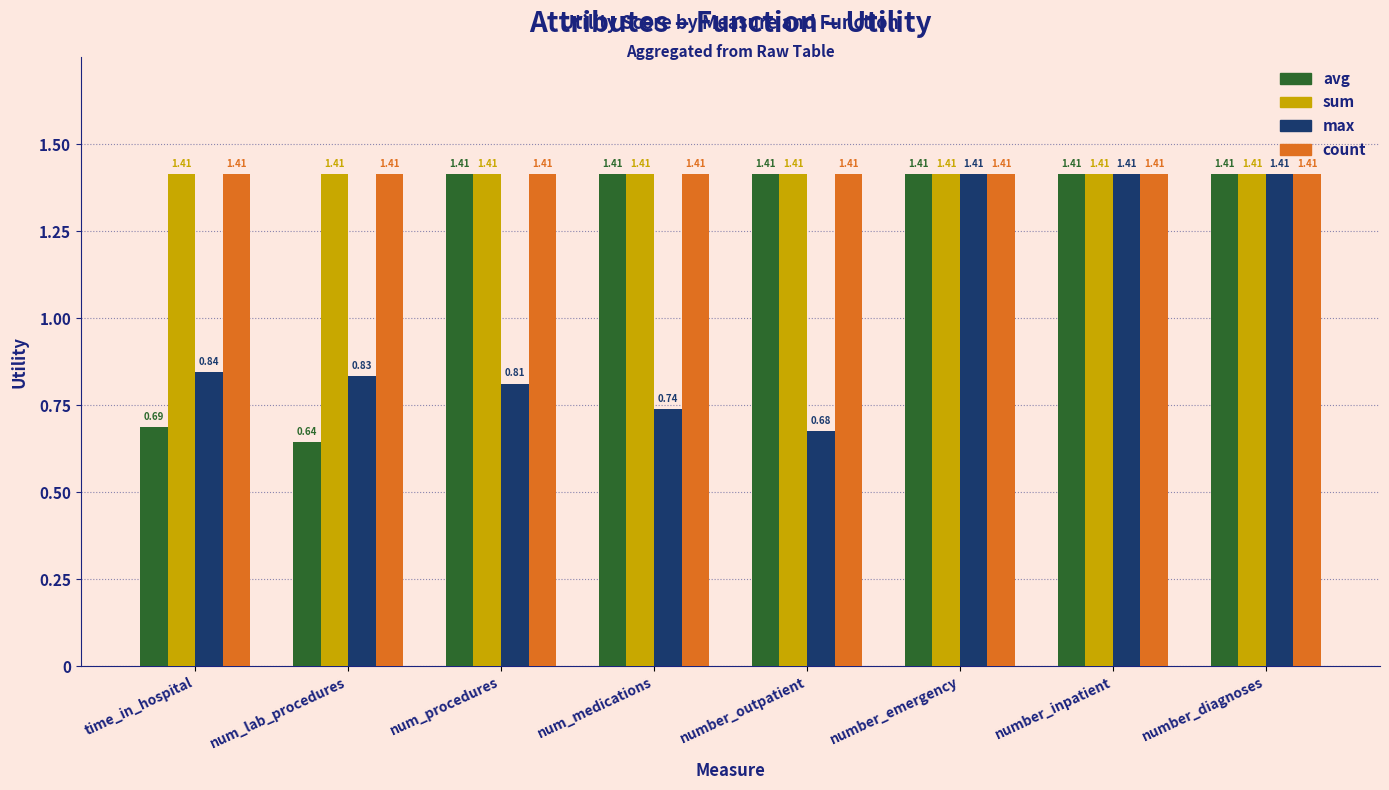

The value of max at number_diagnoses is 0.9. True or false?

False